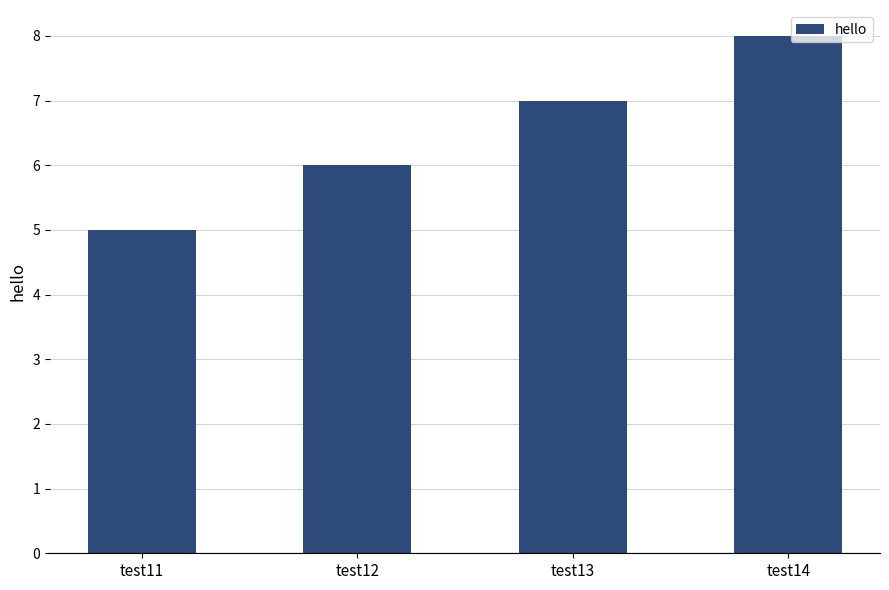

How many bars are there in total?

4